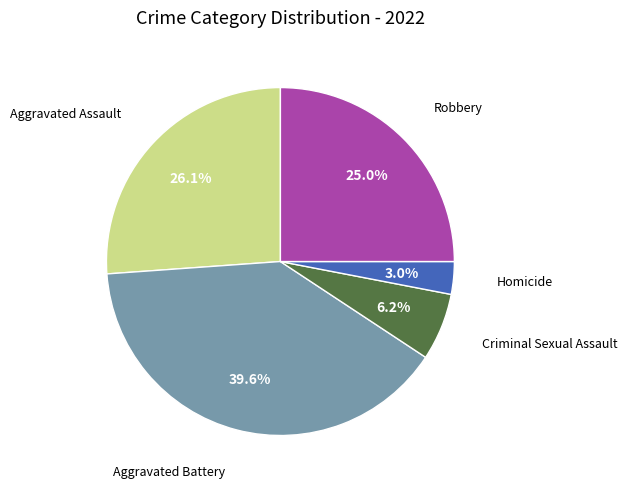

Does any single category account for the majority?

No